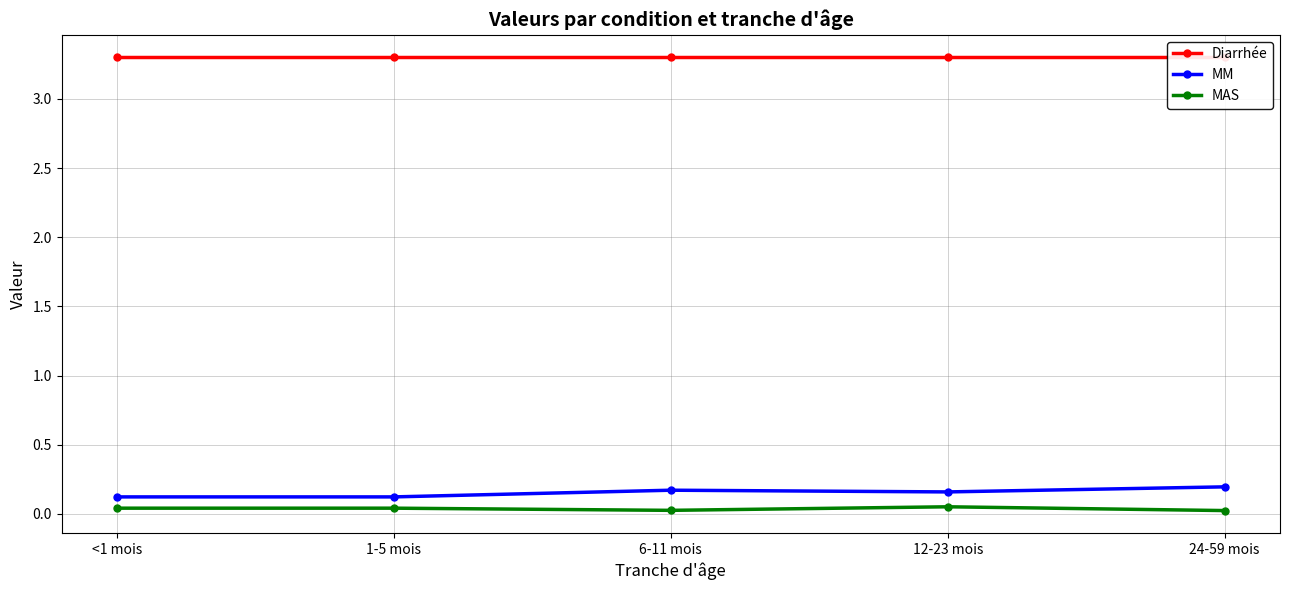

Which series has the largest total across all categories?

Diarrhée